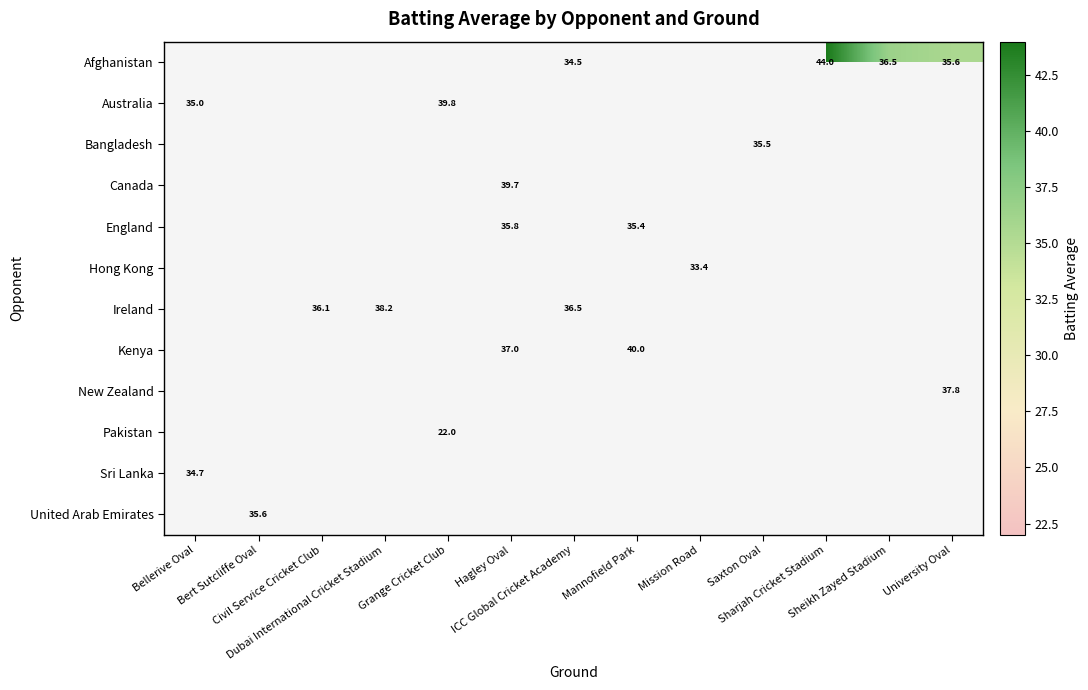

How many data points does each series have?

13